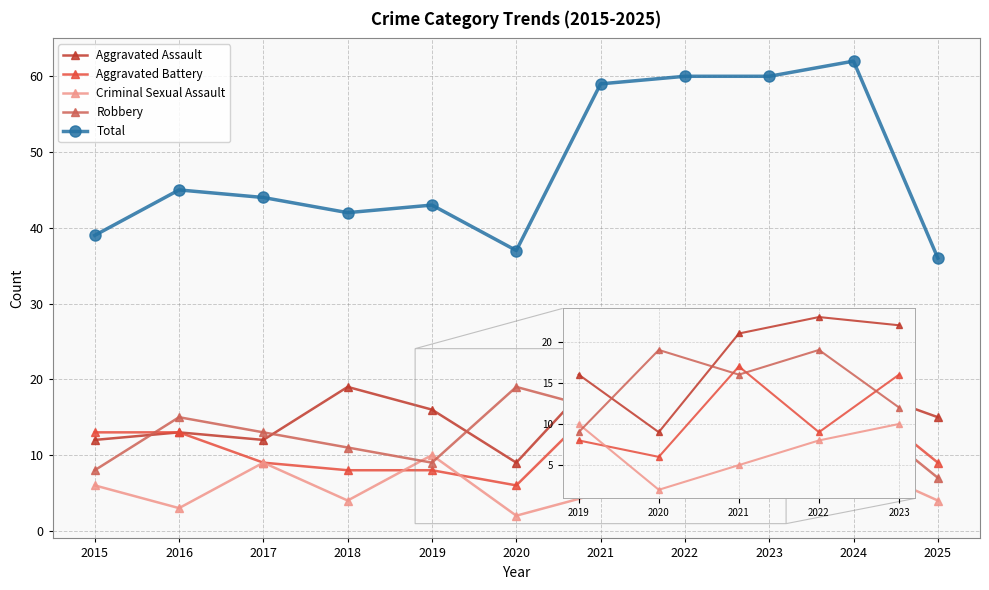

Where is the first local minimum for Robbery?

2019